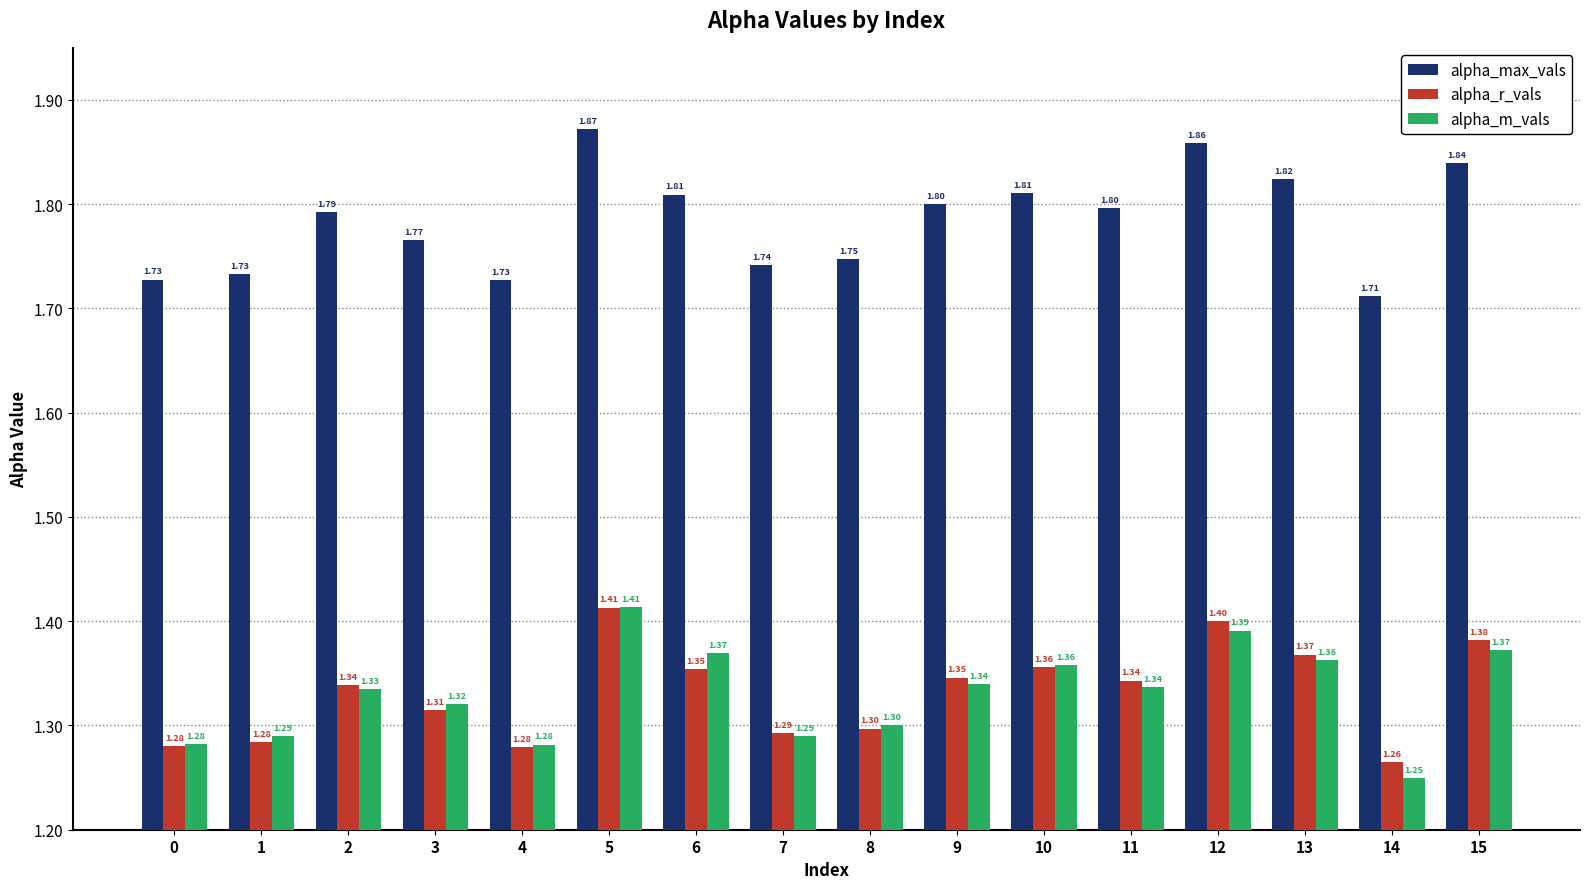

What is the sum of the alpha_m_vals values at 7 and 9?

2.6